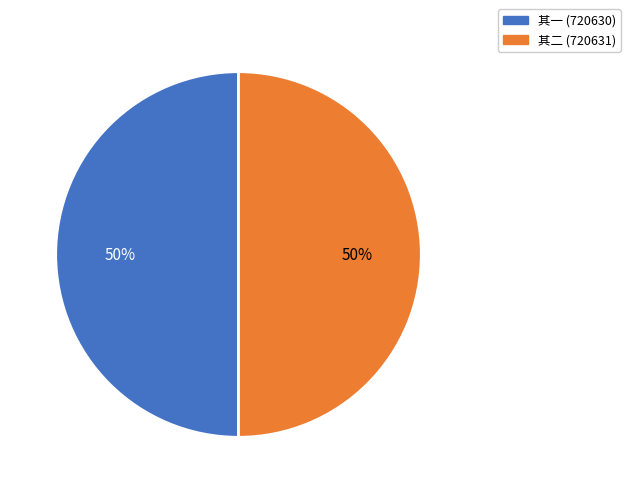

How many segments does this pie chart have?

2